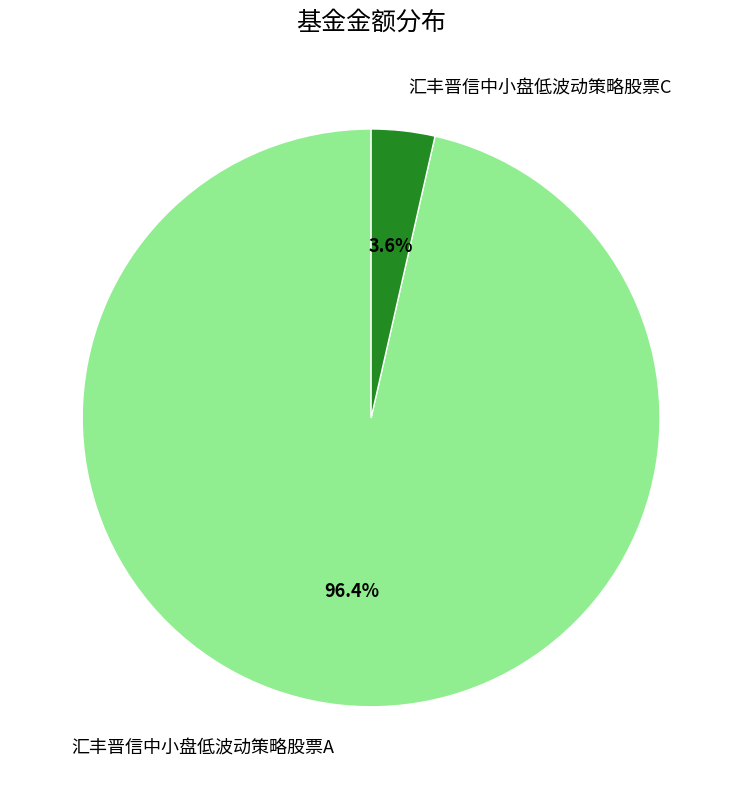

Rank the categories by value from lowest to highest.

汇丰晋信中小盘低波动策略股票C, 汇丰晋信中小盘低波动策略股票A